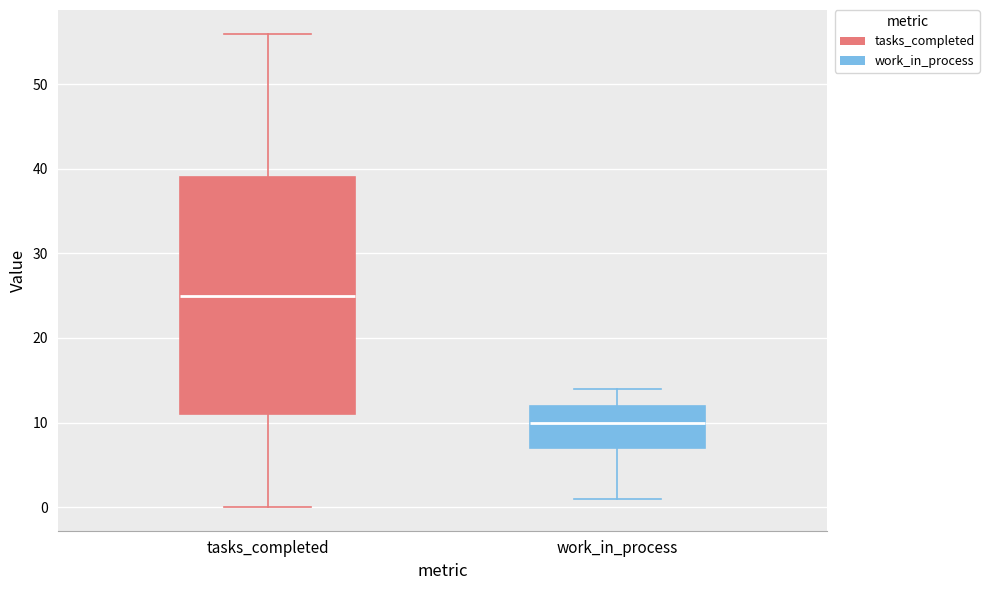

Which box has the highest median line?

tasks_completed